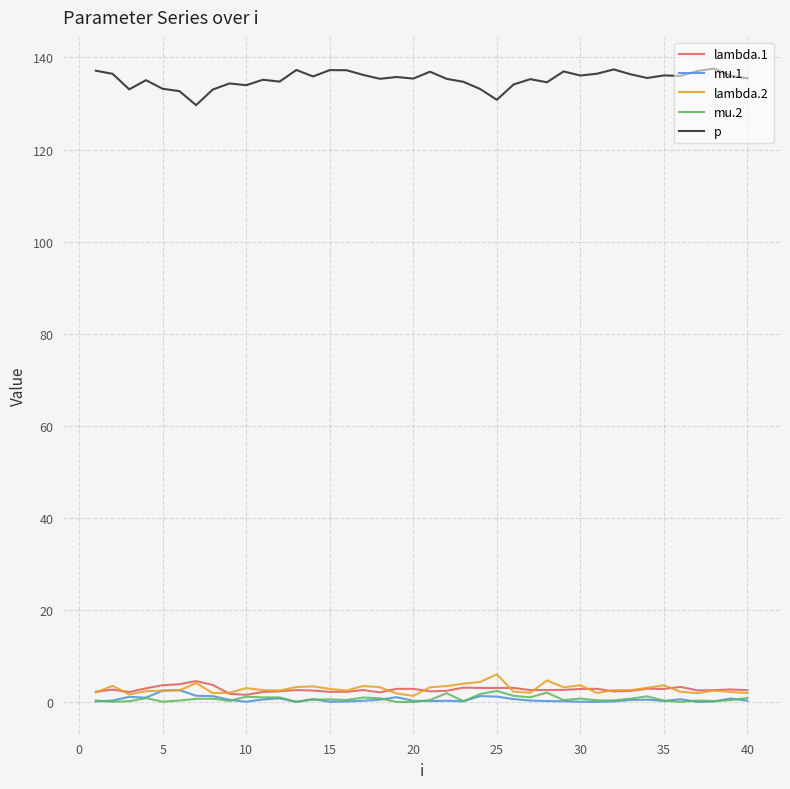

Which series has the largest total across all categories?

p